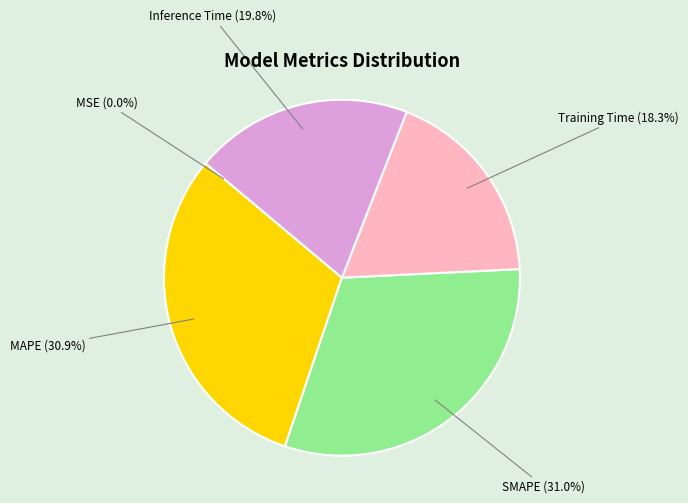

Between Training Time and MAPE, which is larger?

MAPE